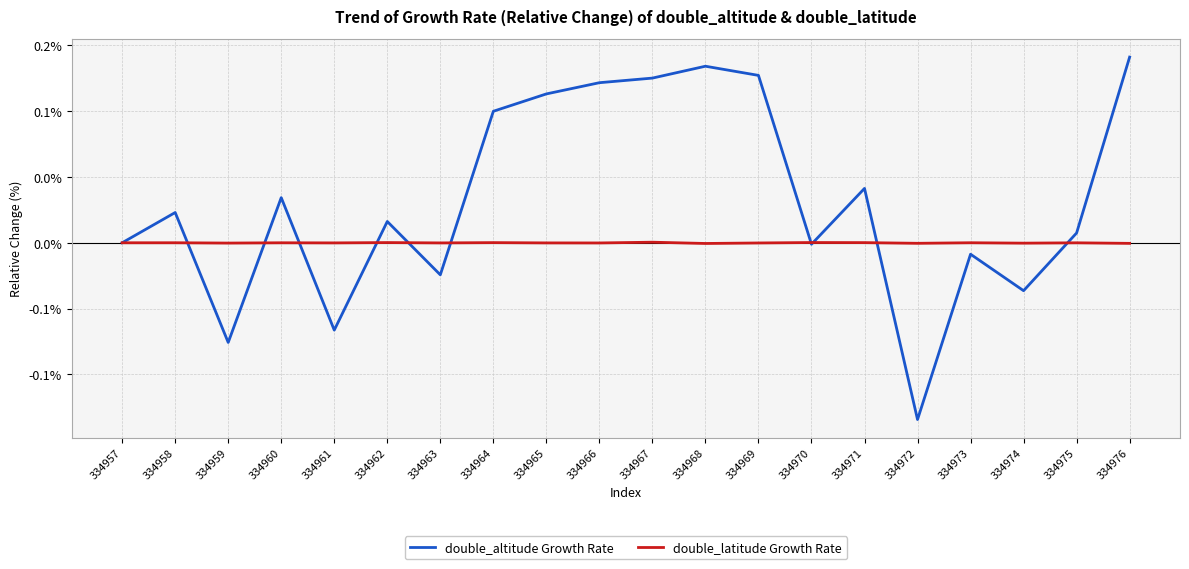

The double_latitude Growth Rate series shows -0.0 at 334974. True or false?

False